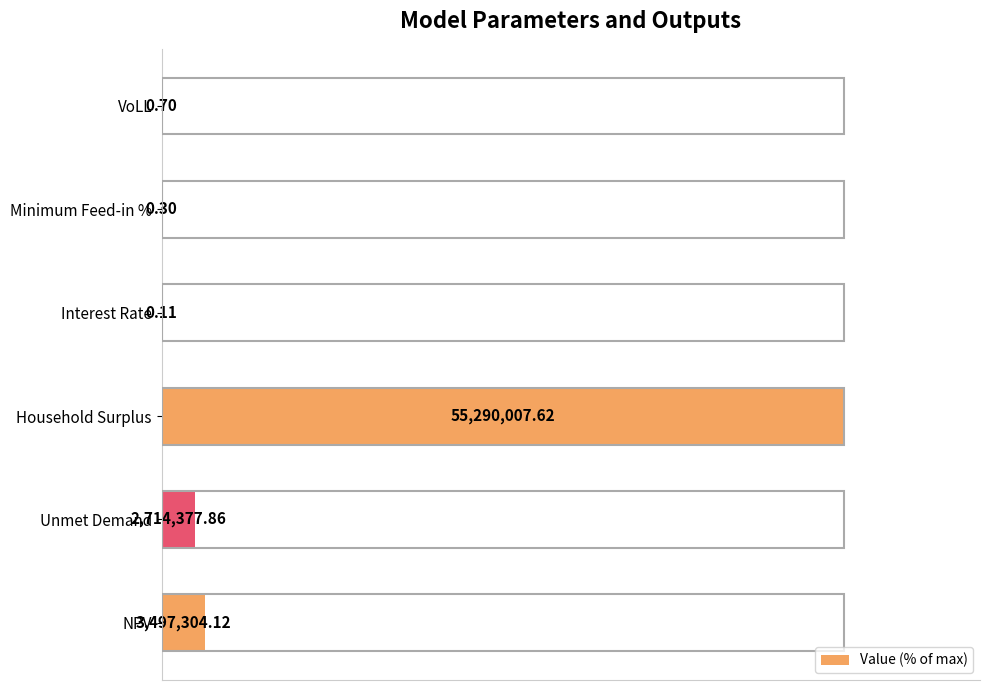

What is the average value?

18.5